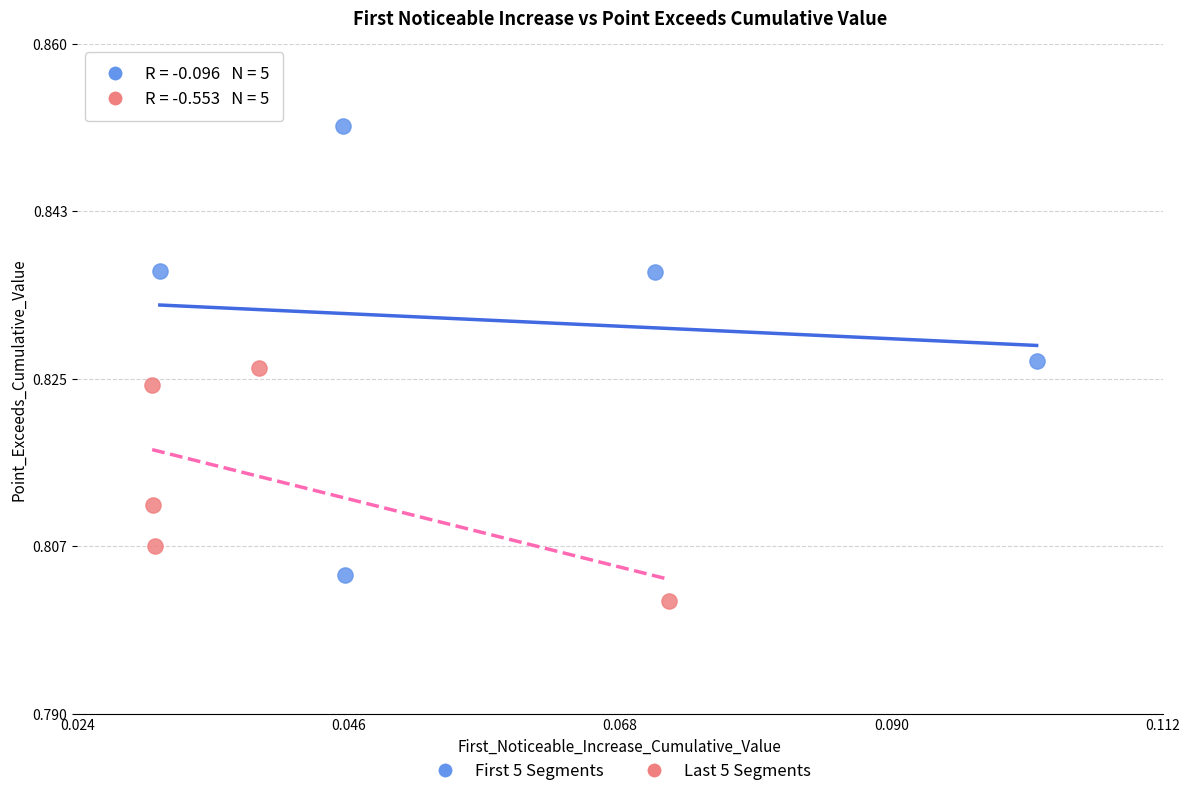

Which series contains the highest Y value?

First 5 Segments